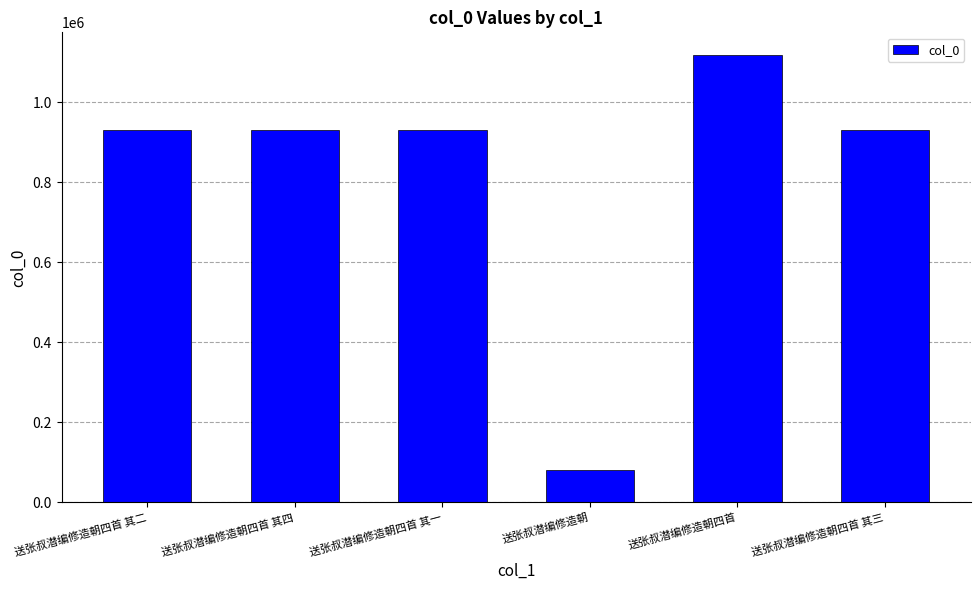

At which category does the chart reach its peak across all series?

送张叔潜编修造朝四首